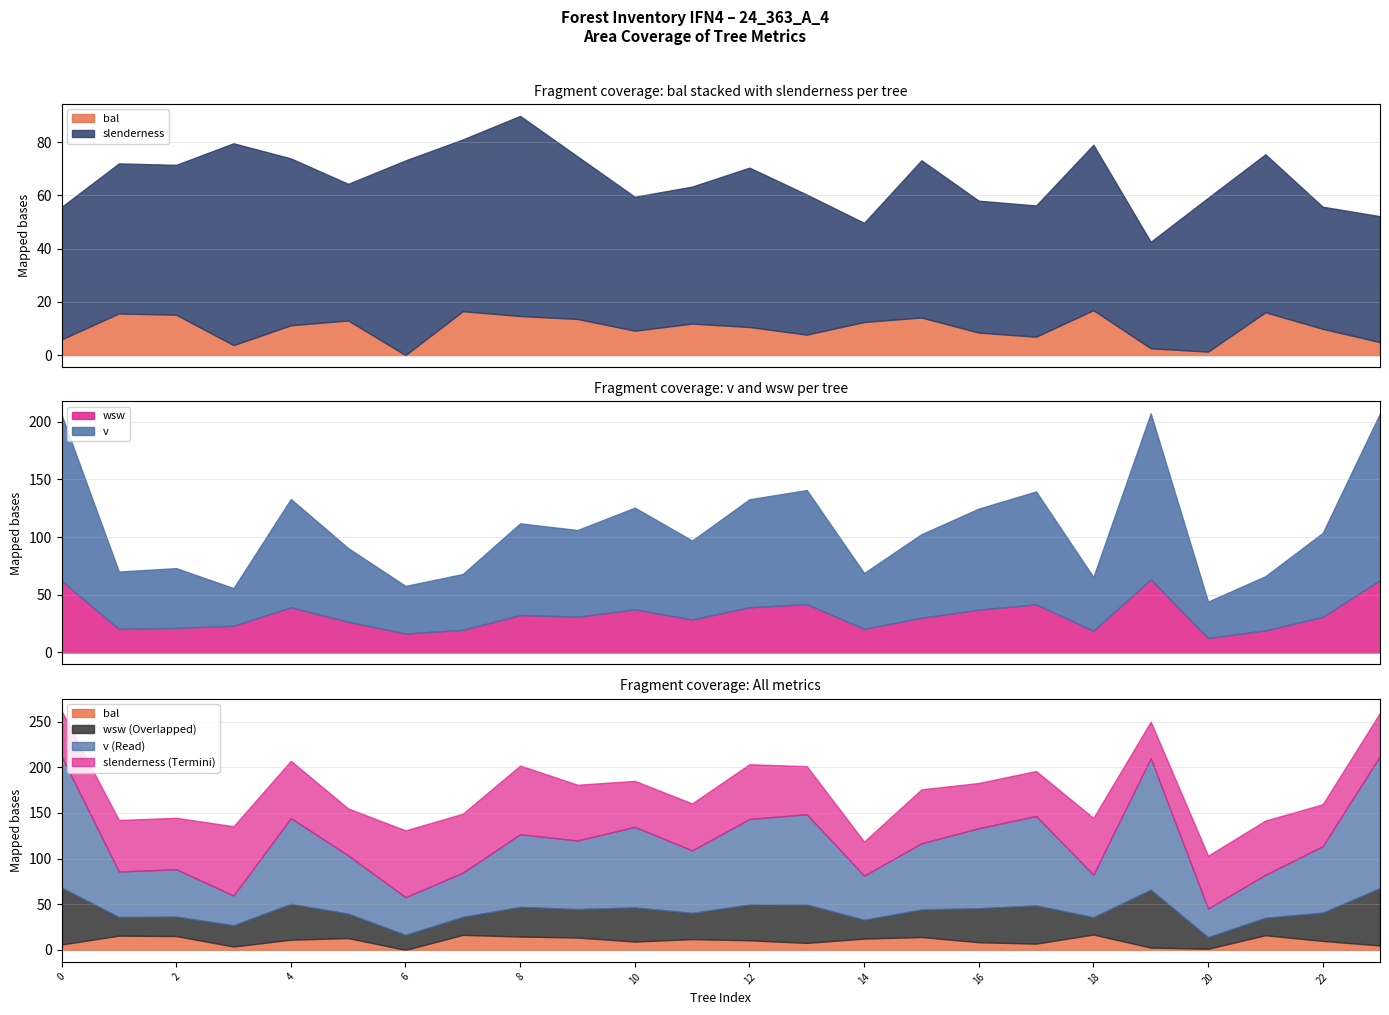

How many interior local valleys does the bal series have?

6